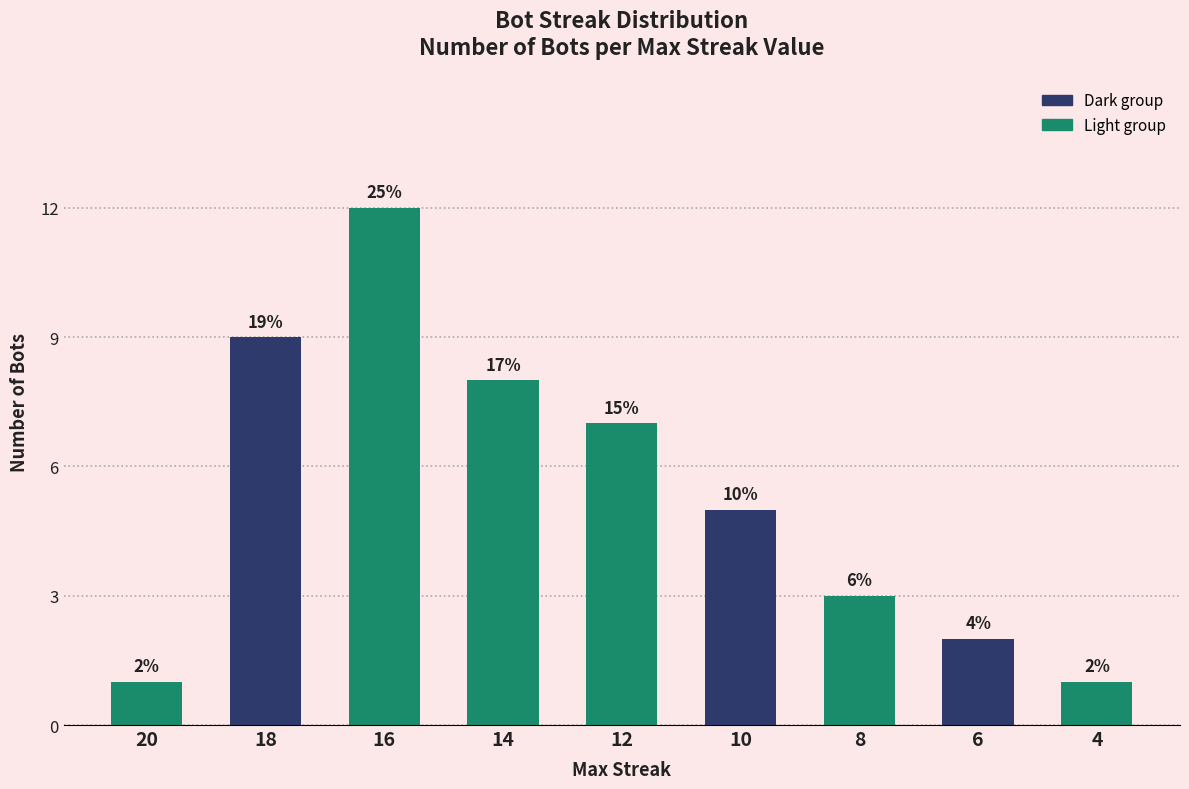

How many bars are there in total?

9